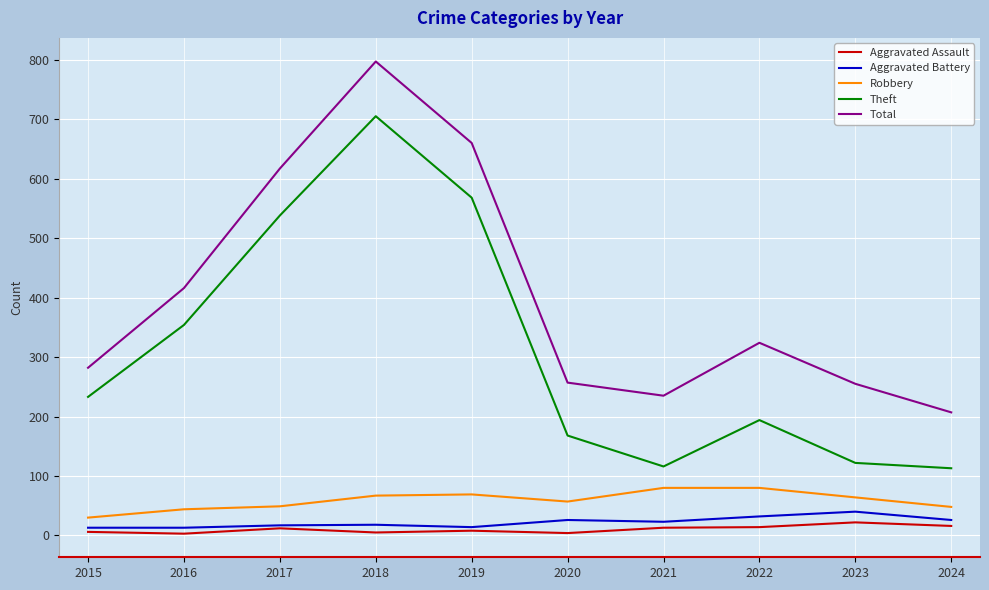

True or false: Total and Aggravated Assault cross at least once.

False